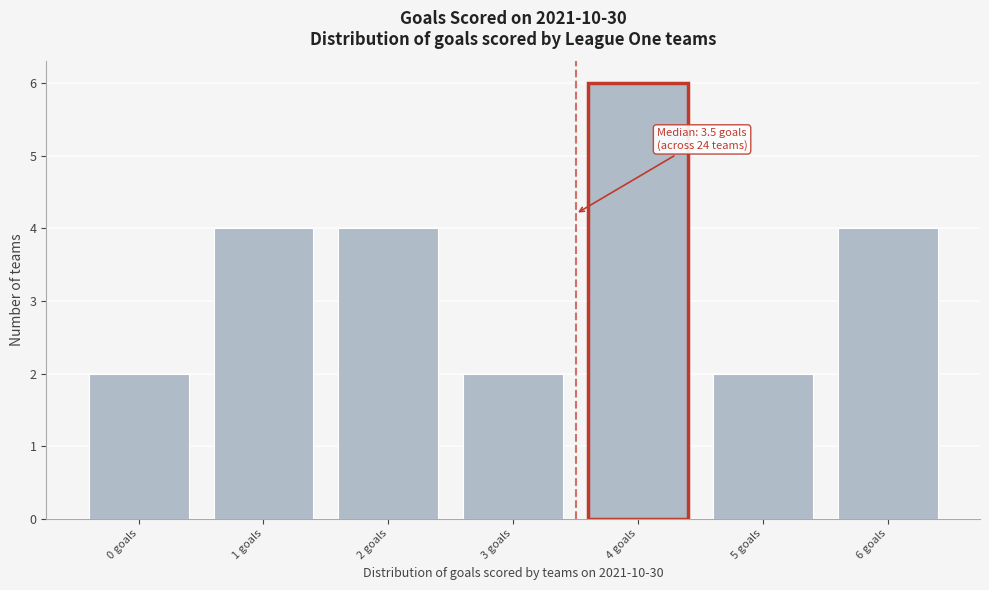

Over which range of the x-axis is the bar tallest?

3.5 to 4.5